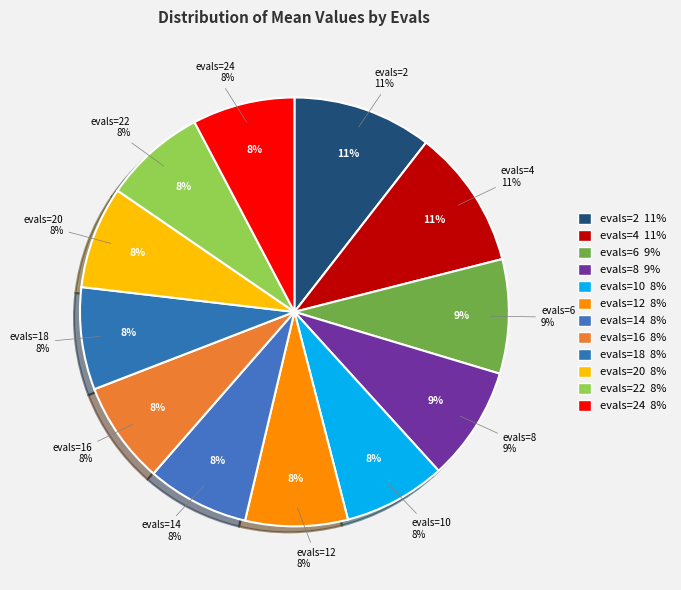

Does evals=4 account for over 50% of the chart?

No